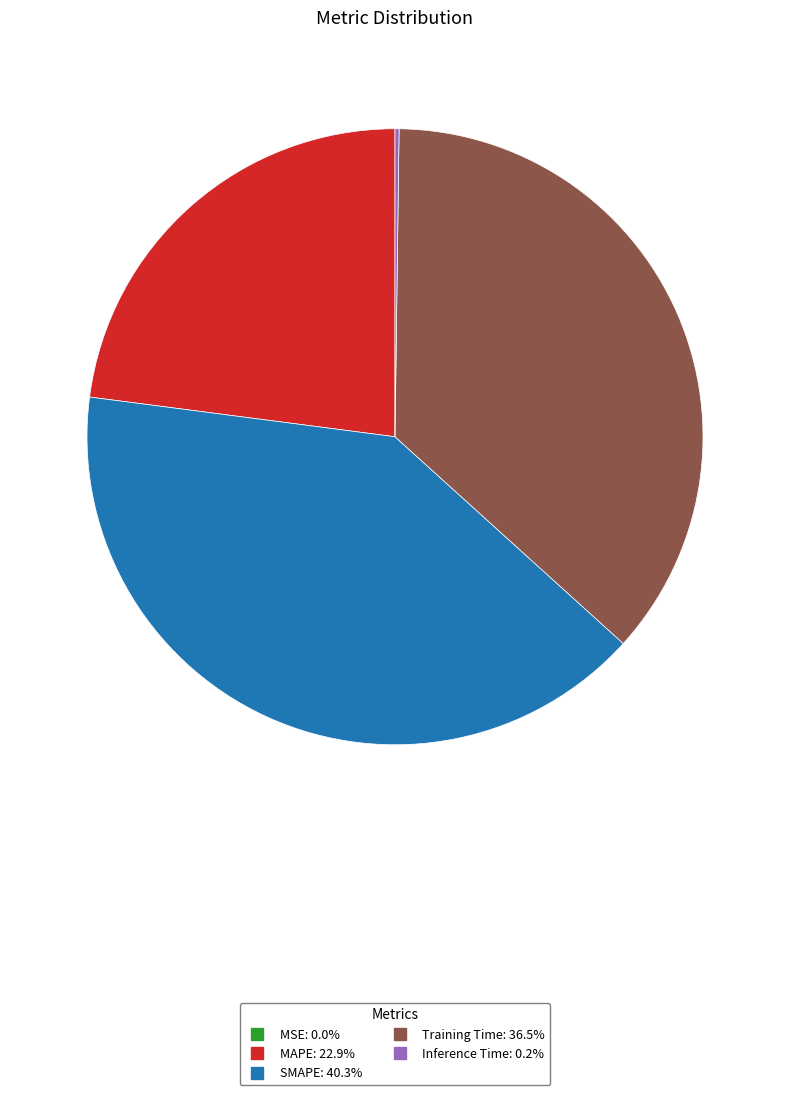

Is there a majority slice in this chart?

No